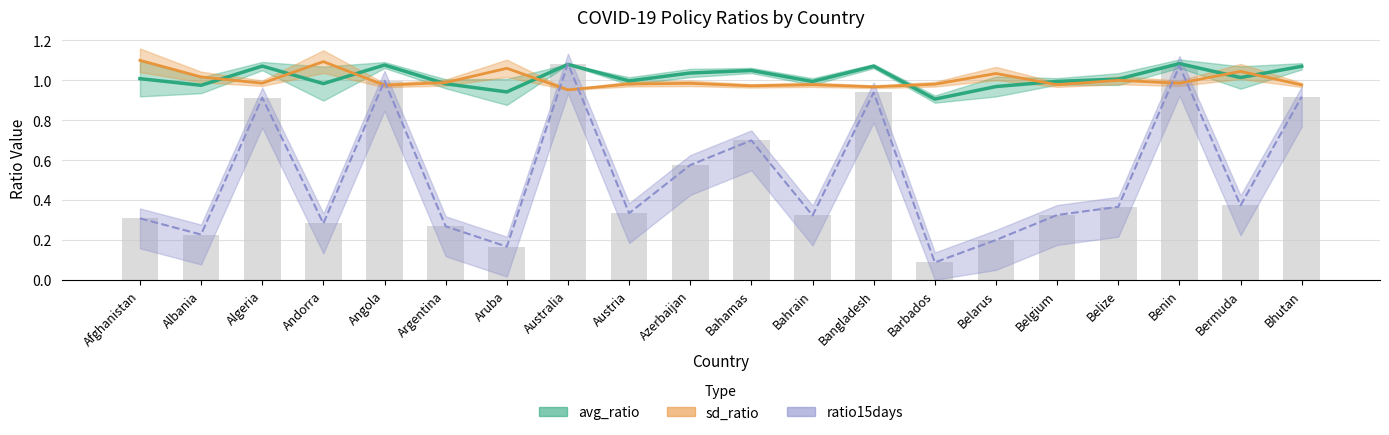

At which category is the sum across all series the highest?

Benin